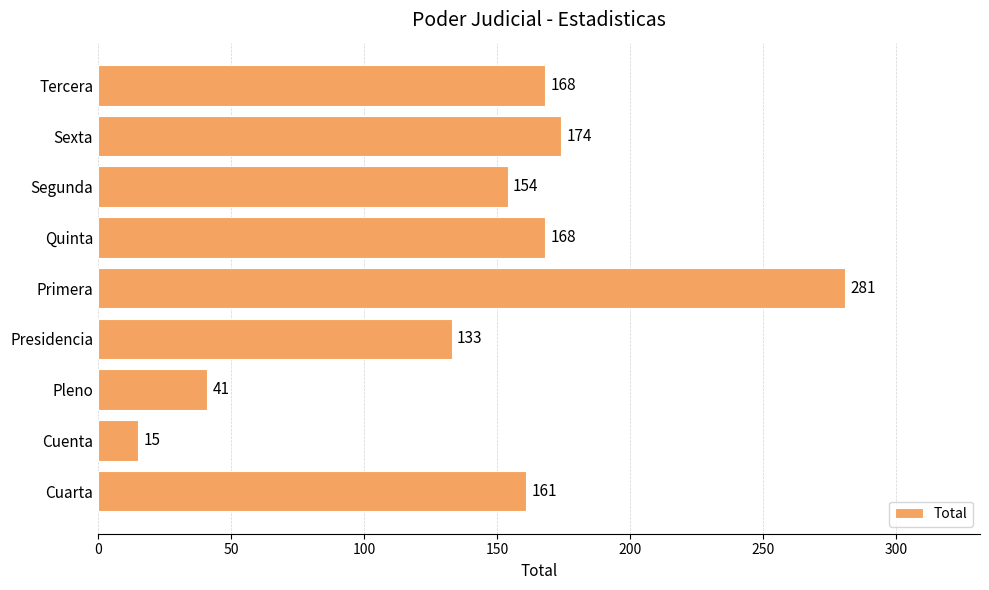

Reading bottom to top, transcribe all the data shown in this chart.

161	15	41	133	281	168	154	174	168